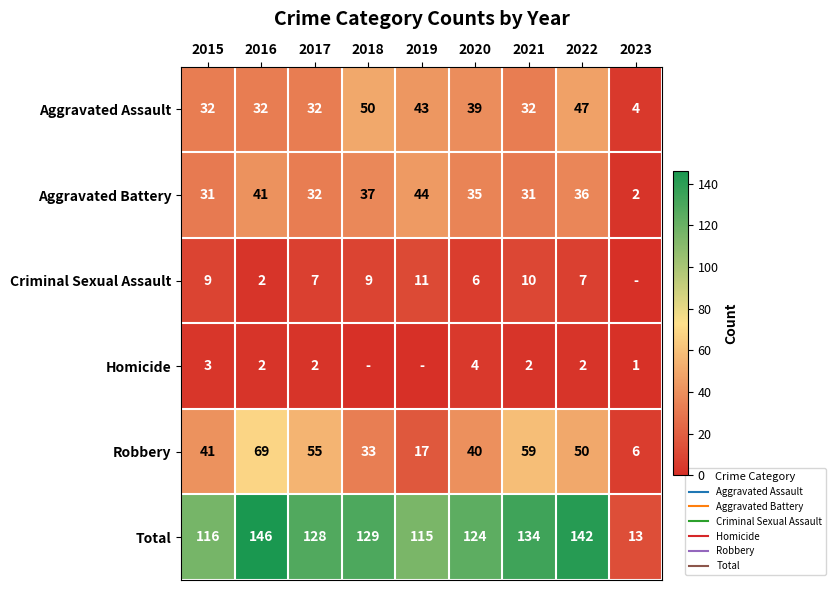

What is the highest value of the Total series?

146